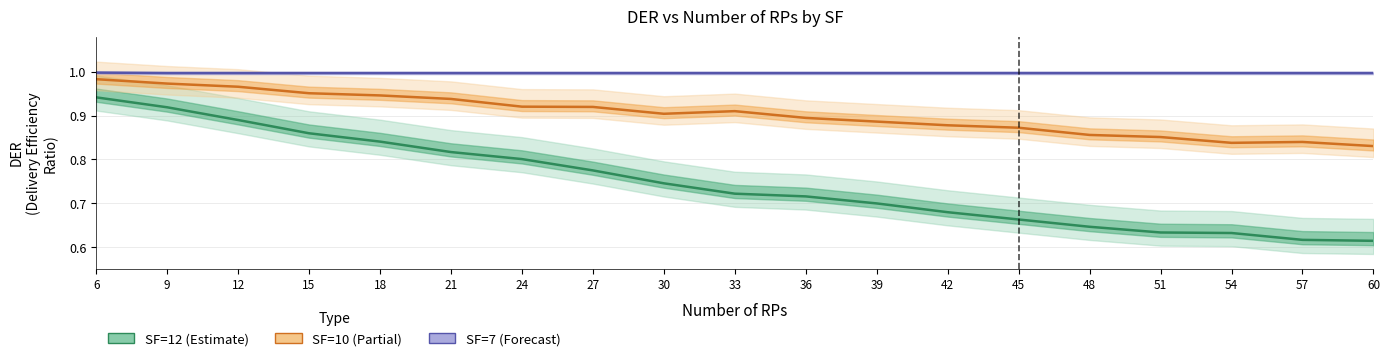

True or false: SF=7 has more than 2 points higher than both neighbors.

False